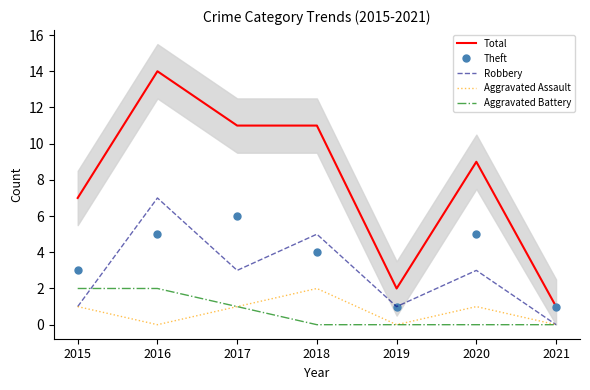

List the series in order of their peak value, highest first.

Total, Robbery, Theft, Aggravated Assault, Aggravated Battery